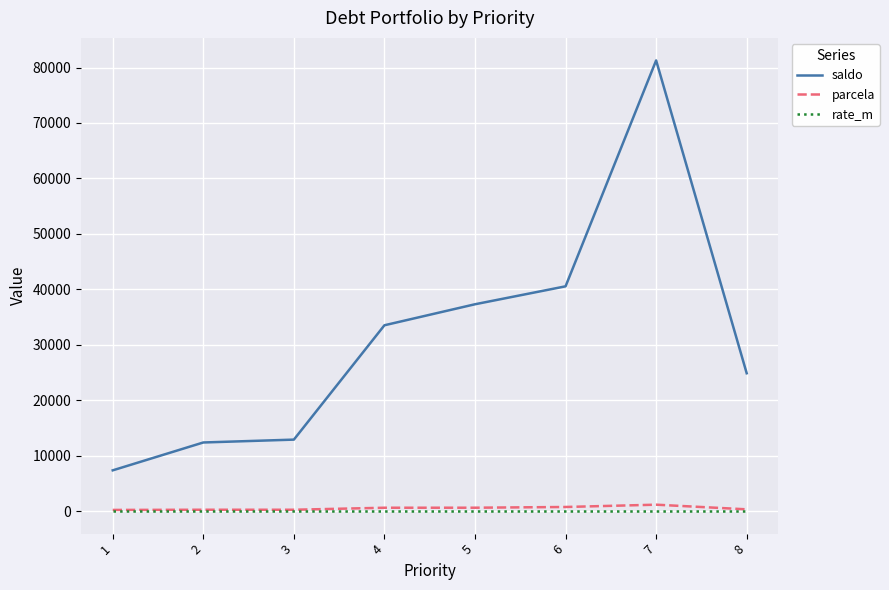

What is the sum of the parcela values at 2 and 4?

831.5